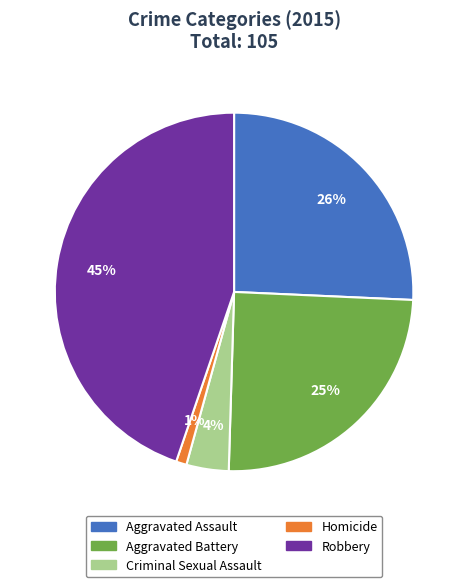

To the nearest percent, what percentage of the pie is Homicide?

1%